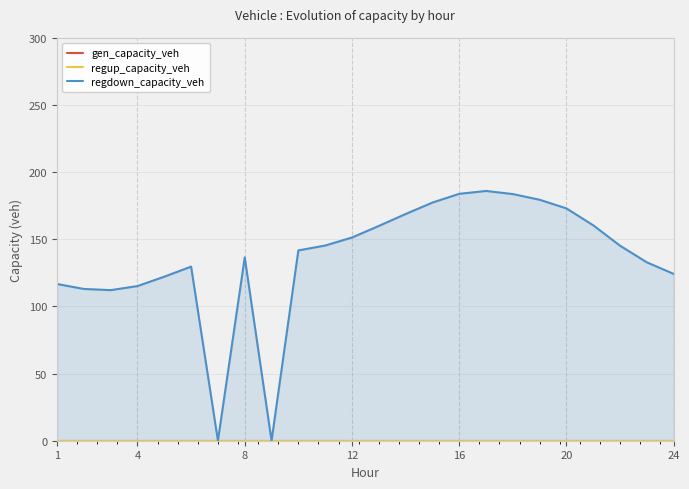

Reading left to right, extract all data points from this chart.

gen_capacity_veh: 0.0	0.0	0.0	0.0	0.0	0.0	0.0	0.0	0.0	0.0	0.0	0.0	0.0	0.0	0.0	0.0	0.0	0.0	0.0	0.0	0.0	0.0	0.0	0.0
regup_capacity_veh: 0.0	0.0	0.0	0.0	0.0	0.0	0.0	0.0	0.0	0.0	0.0	0.0	0.0	0.0	0.0	0.0	0.0	0.0	0.0	0.0	0.0	0.0	0.0	0.0
regdown_capacity_veh: 116.8	113.1	112.2	115.2	122.2	129.7	0.0	136.6	0.0	141.8	145.4	151.4	160.0	168.9	177.4	183.9	186.1	183.7	179.5	173.0	160.4	145.2	132.9	124.2